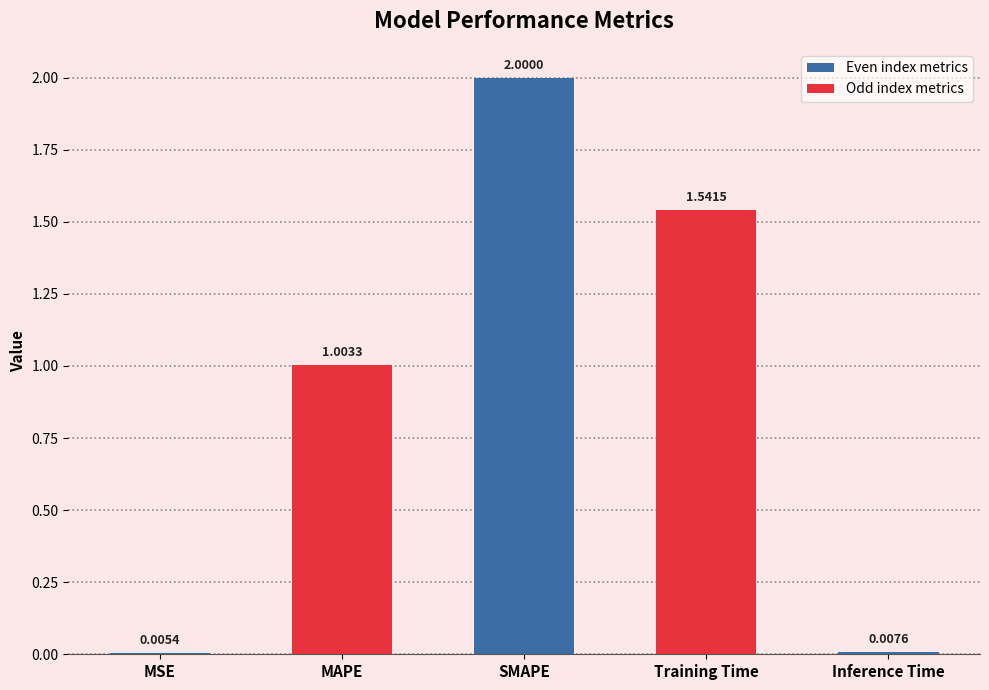

What is the change in value from Training Time to Inference Time?

-1.5